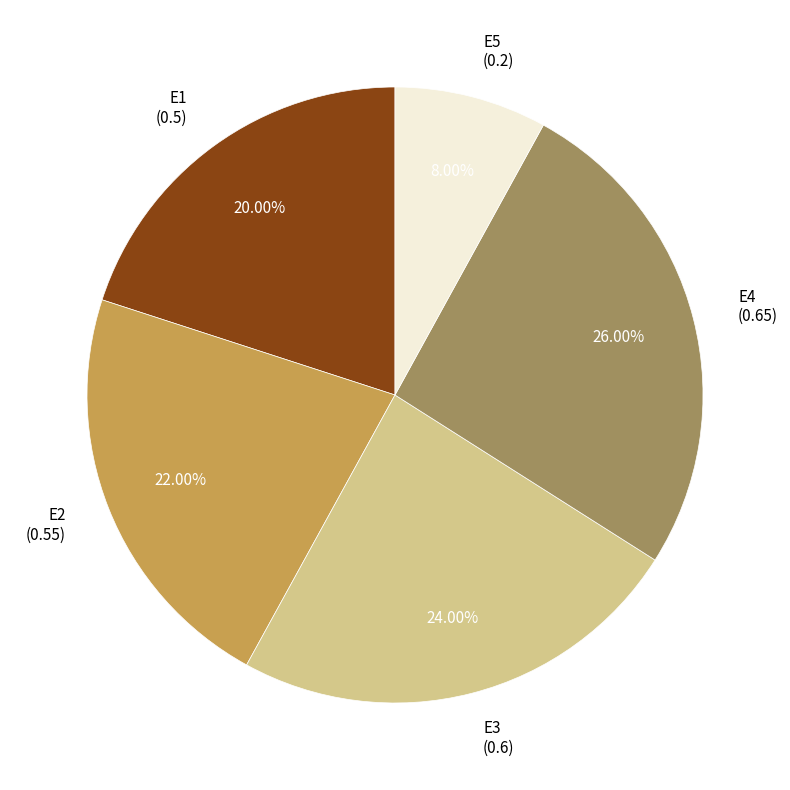

Do E2 and E5 together represent more than half of the pie?

No